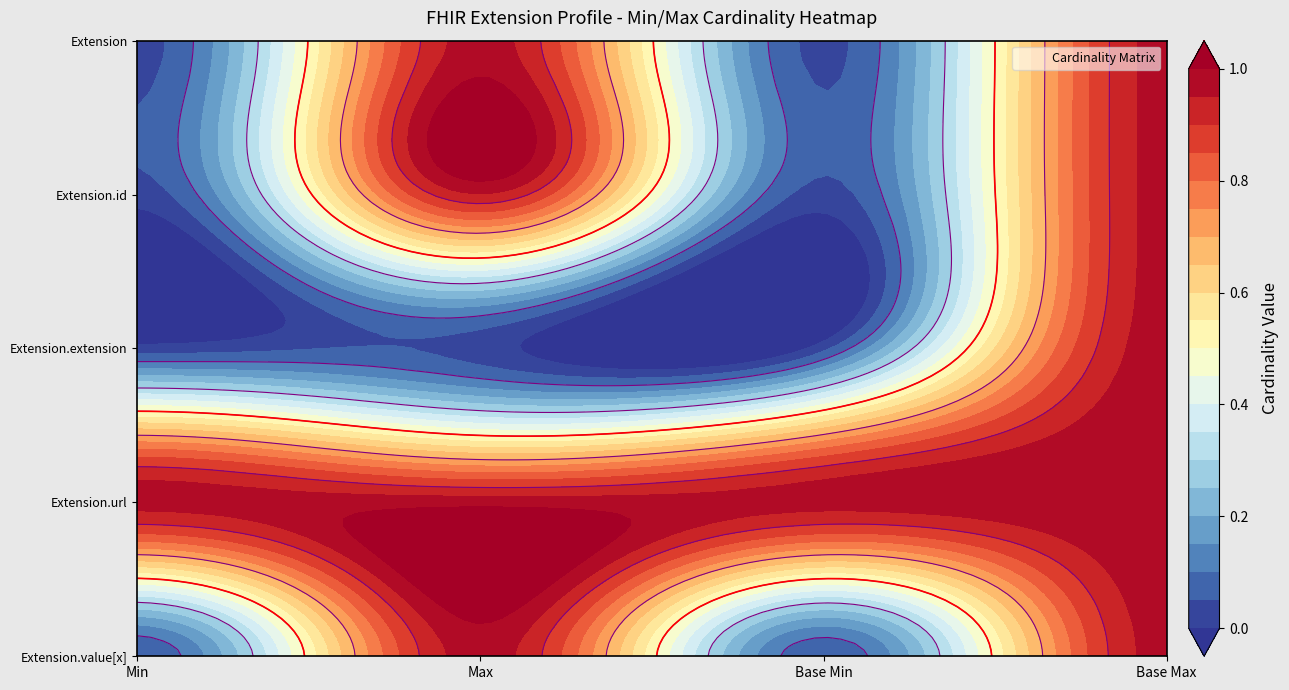

At how many categories does at least one series exceed 0?

4